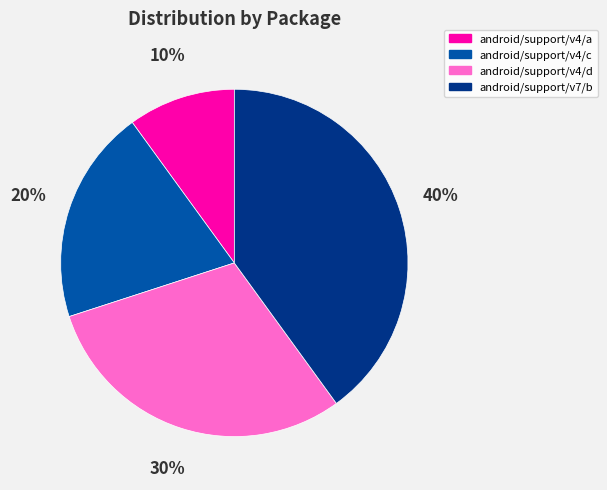

The android/support/v4/d slice represents 30% of the pie. True or false?

True